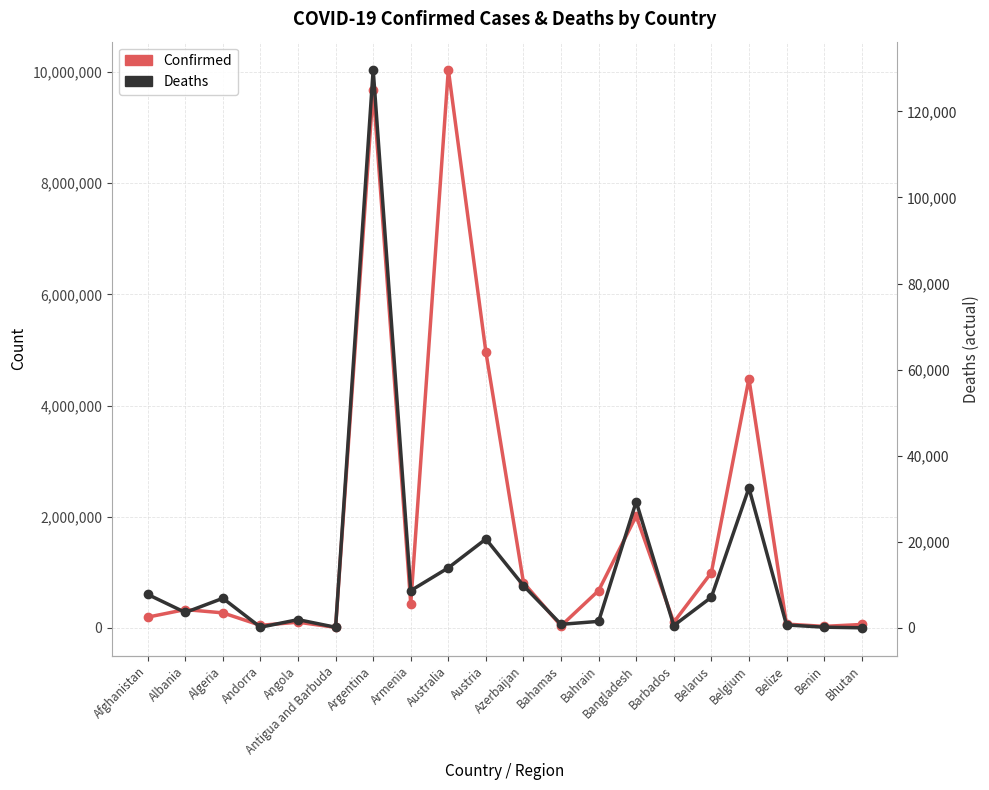

In Deaths (scaled), how many points are lower than both neighbors (excluding endpoints)?

6